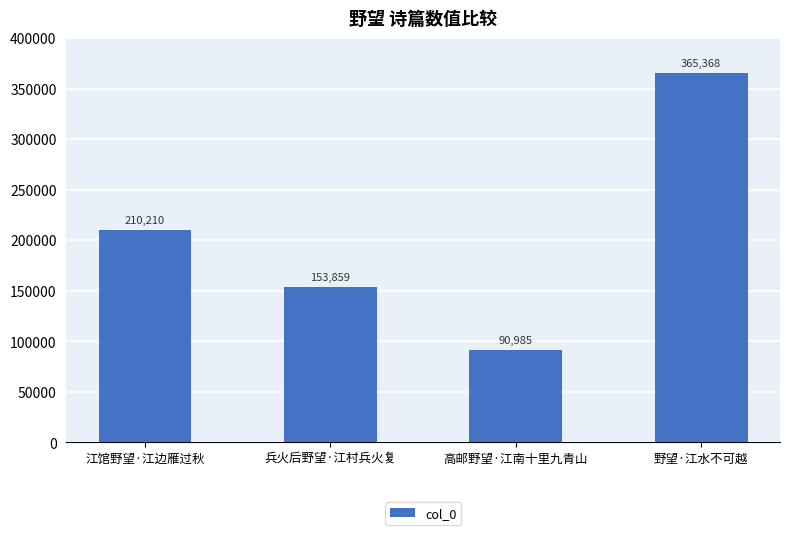

List the labels in order of value, smallest first.

高邮野望·江南十里九青山, 兵火后野望·江村兵火复, 江馆野望·江边雁过秋, 野望·江水不可越